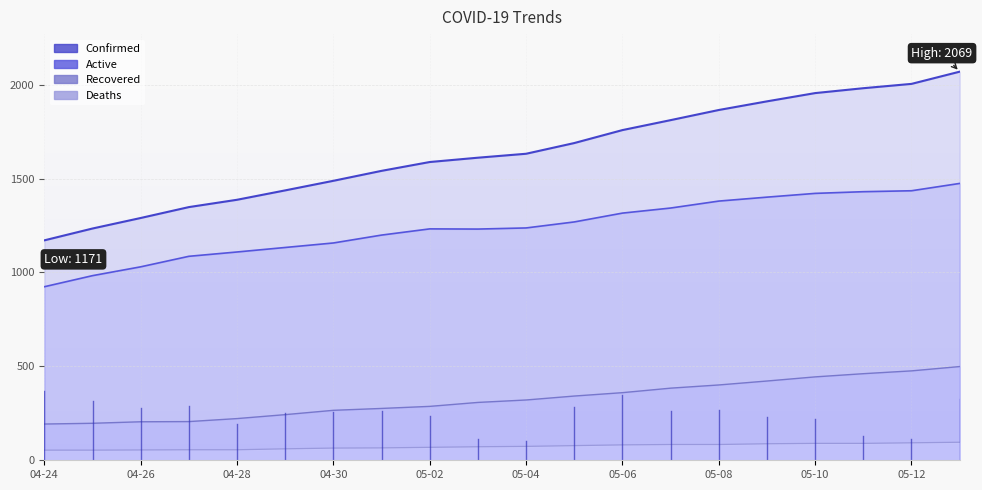

What are all the series names shown in the legend?

Confirmed, Active, Recovered, Deaths